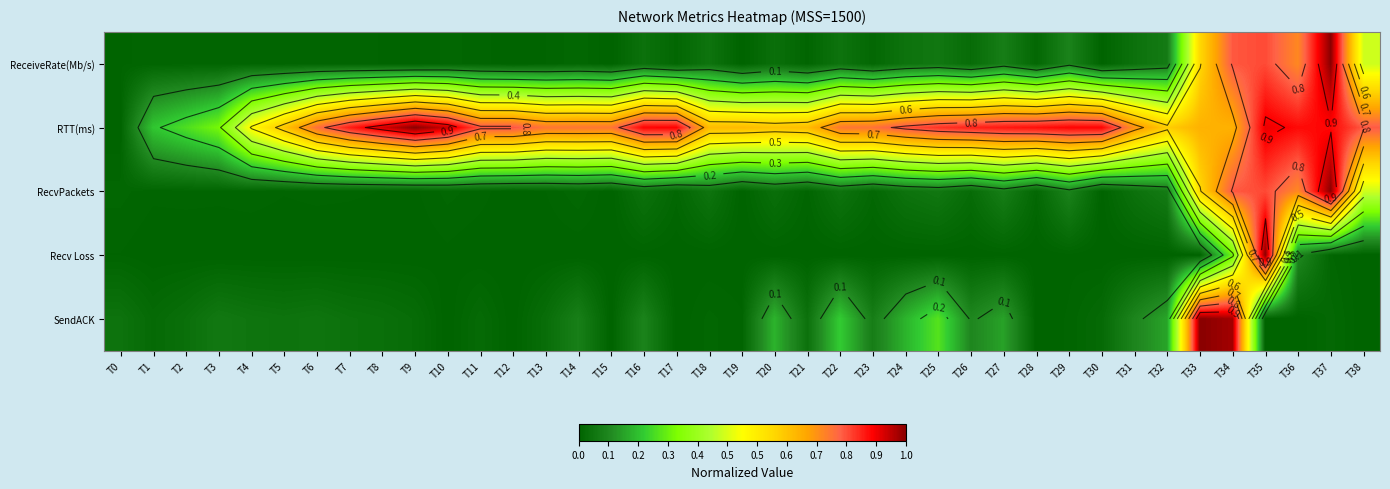

How many distinct data groups are displayed?

5